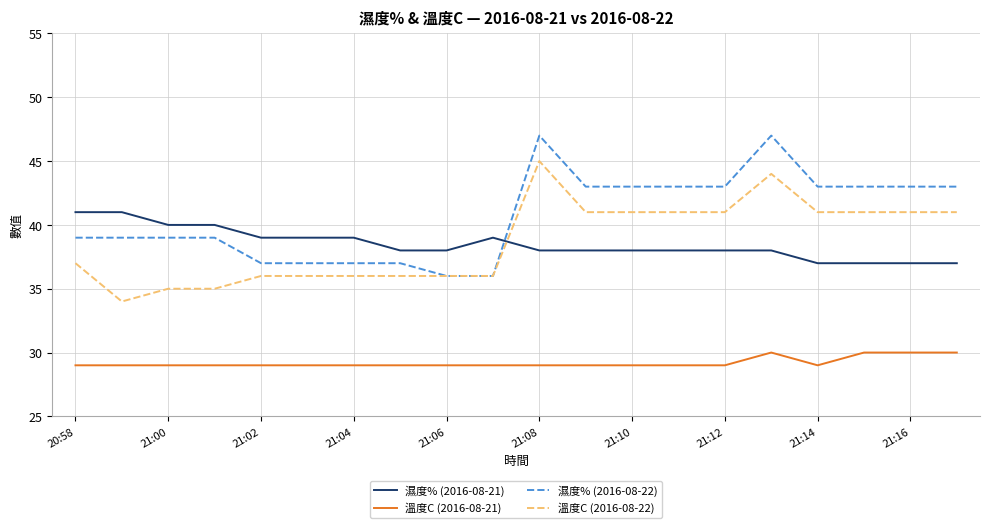

What is the highest value of the 溫度C (2016-08-21) series?

30